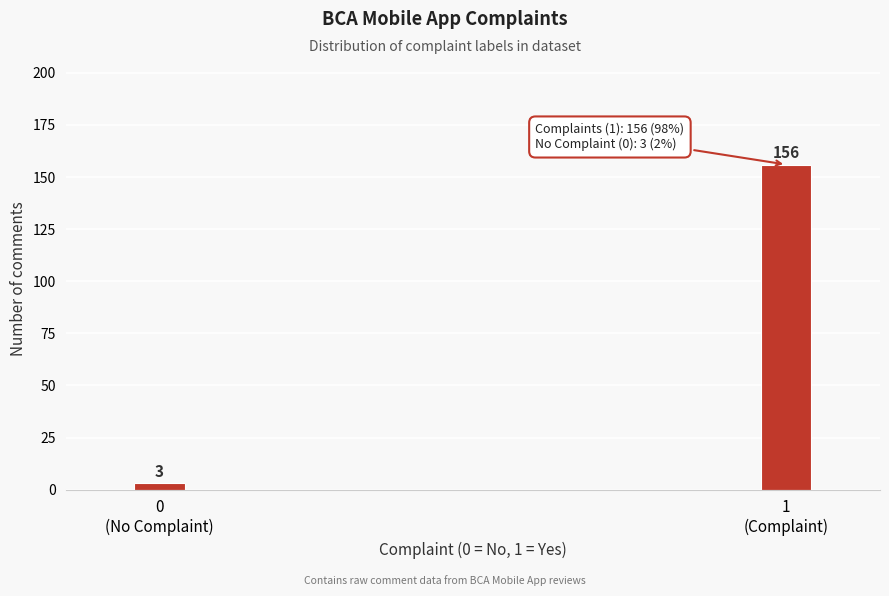

Reading left to right, what are all the values shown in this chart?

3	156